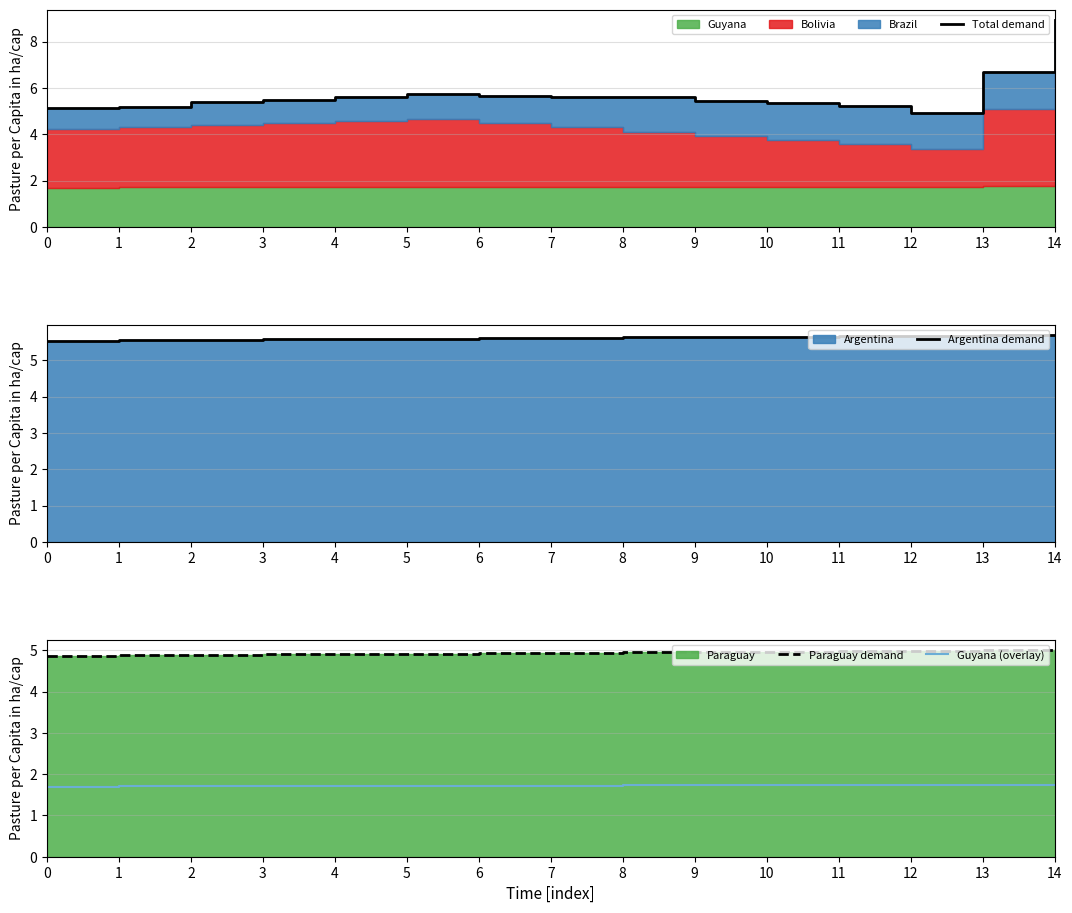

True or false: Guyana (overlay) has a value of 1.7 at 3.

True